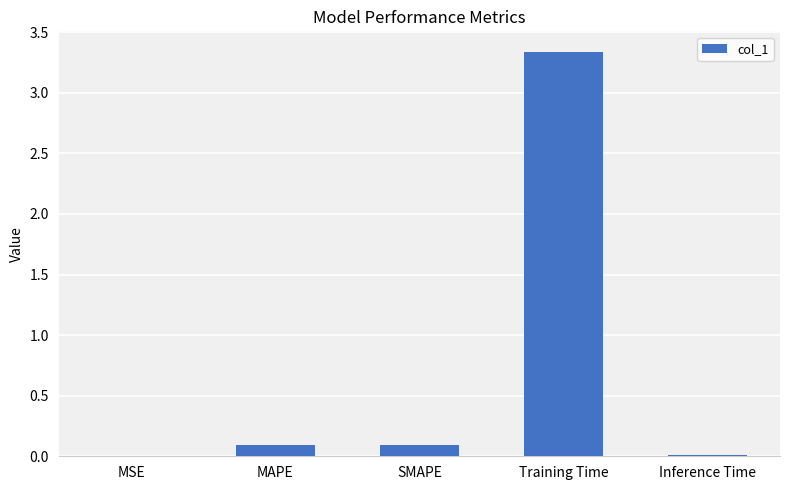

At which category does the chart reach its peak across all series?

Training Time